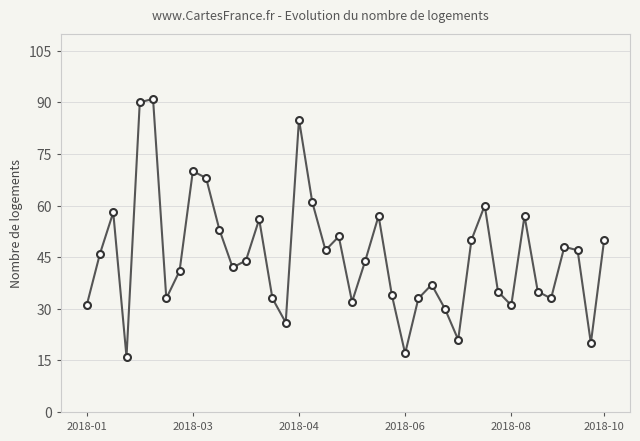

What is the value of the 12th point from the left?

42